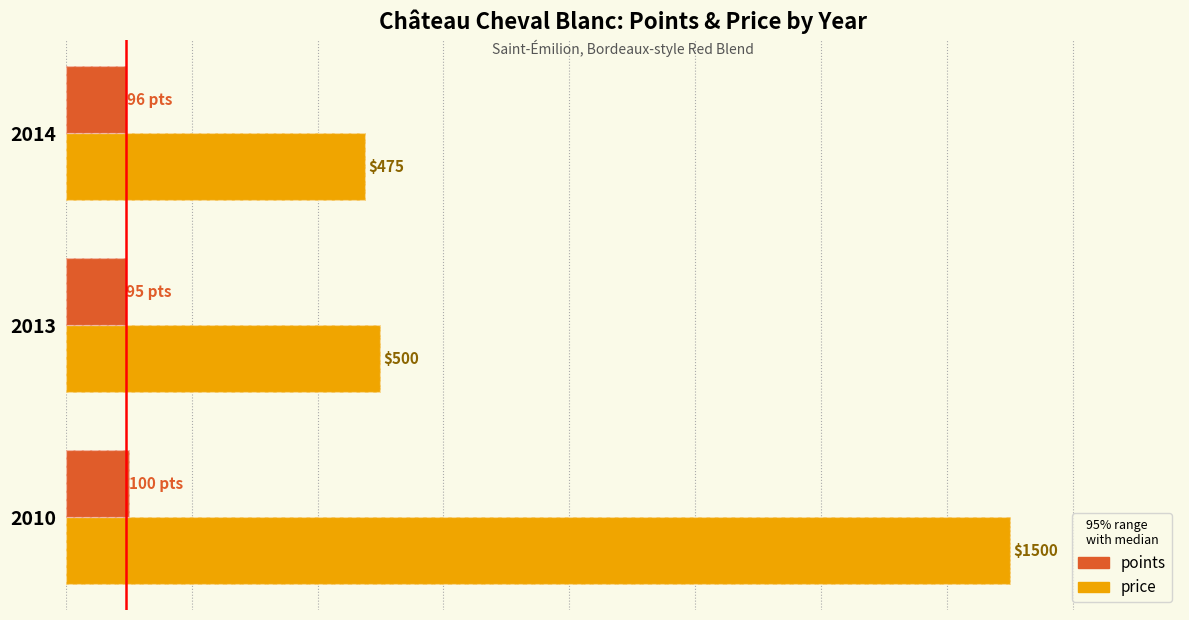

The value of points at 2010 is 100. True or false?

True